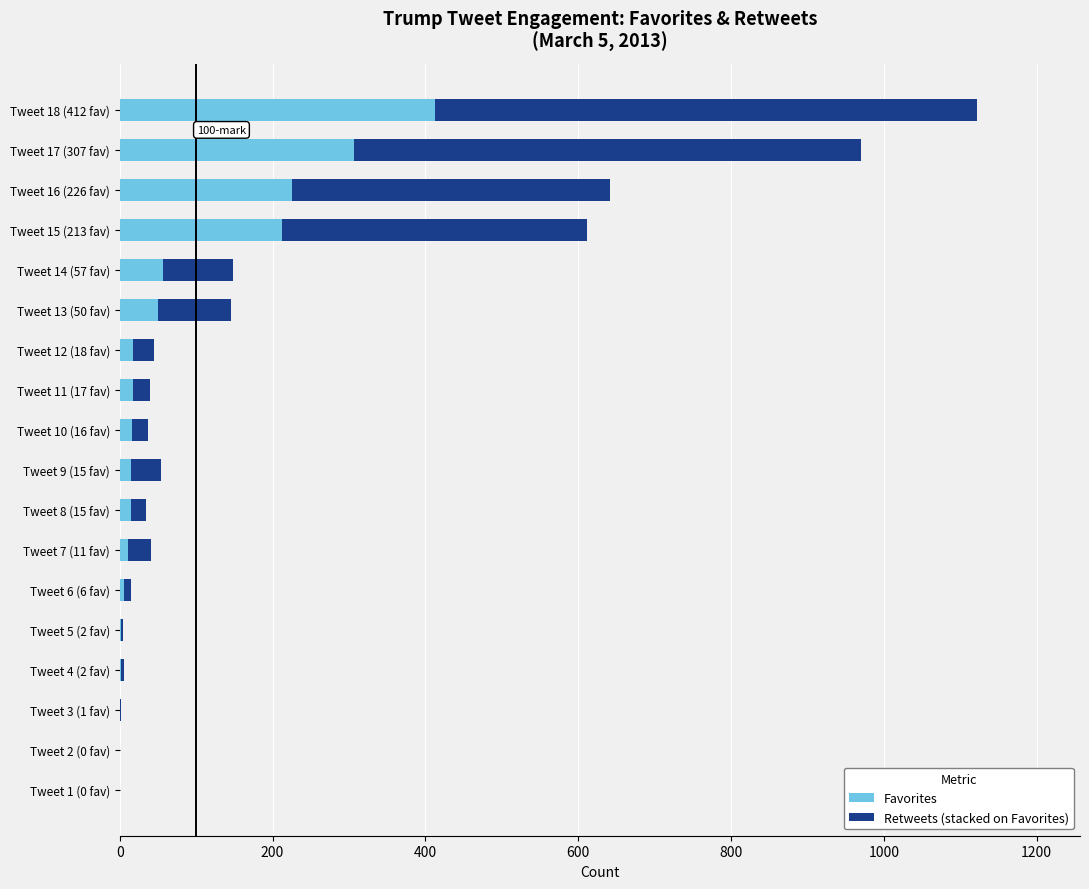

At which label does Favorites reach its peak?

Tweet 18 (412 fav)